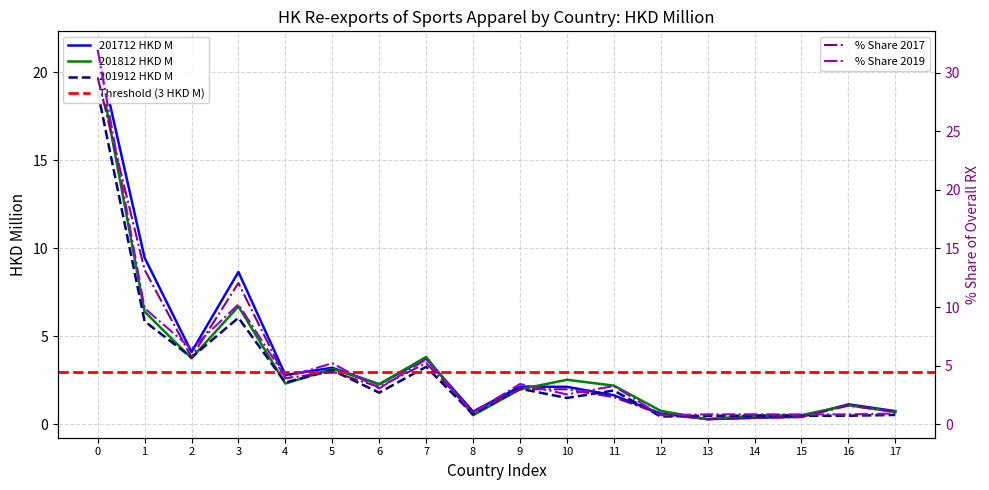

How many interior local peaks does the % Share 201712 series have?

5